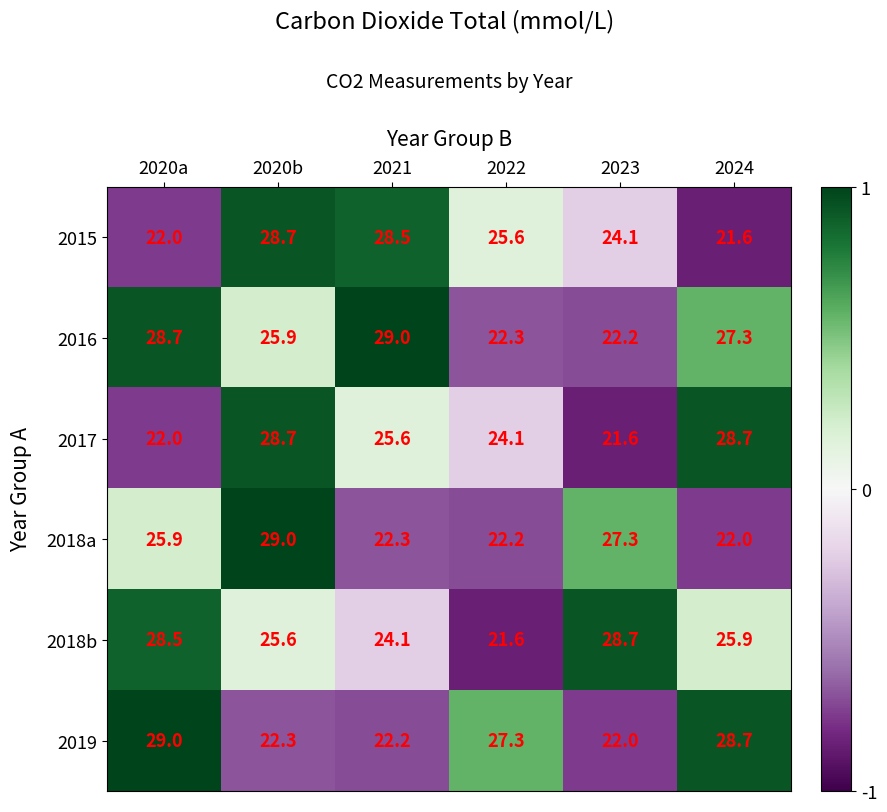

Is it true that 2015 equals 42.3 at 2021?

False